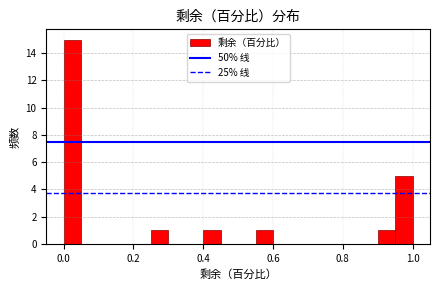

Read against the x-axis, roughly where is the centre of the tallest bar?

0.02